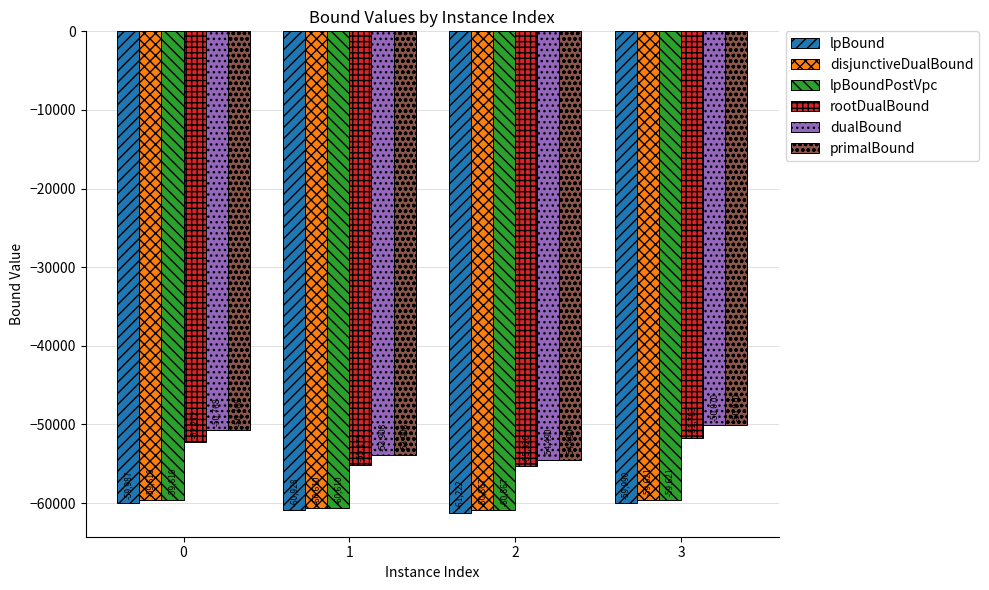

What is the difference between the maximum and minimum values in the dualBound series?

4420.0